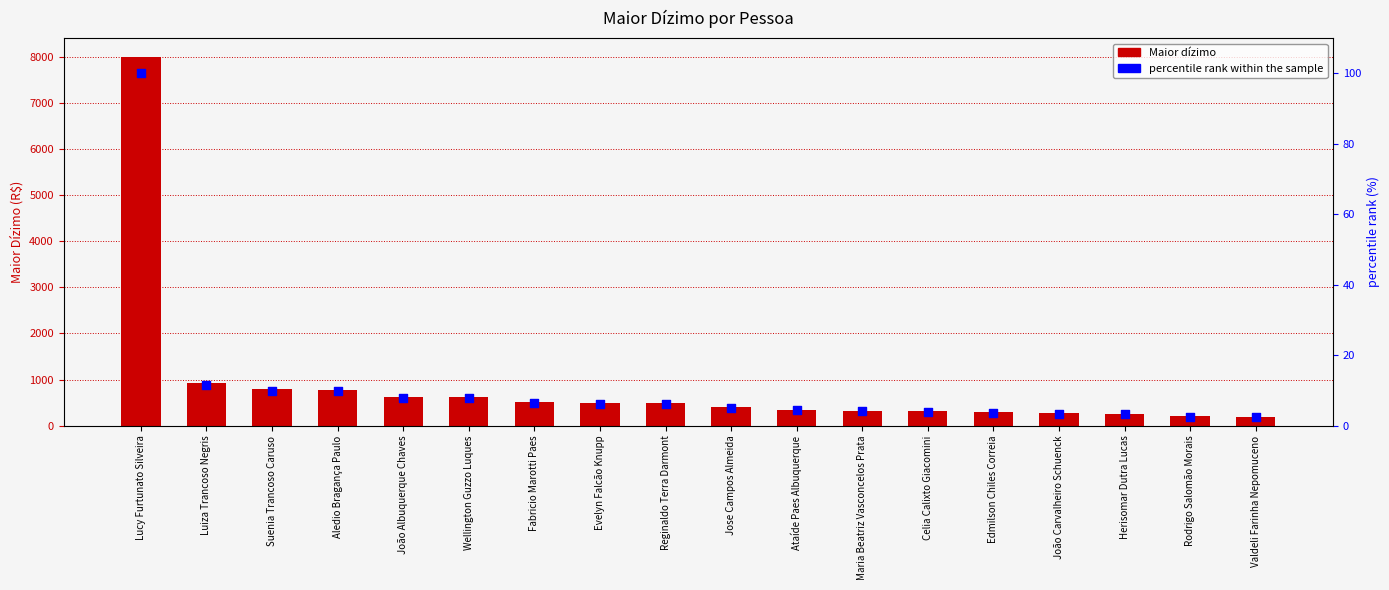

Which series has the widest spread of Y values?

Maior_dizimo